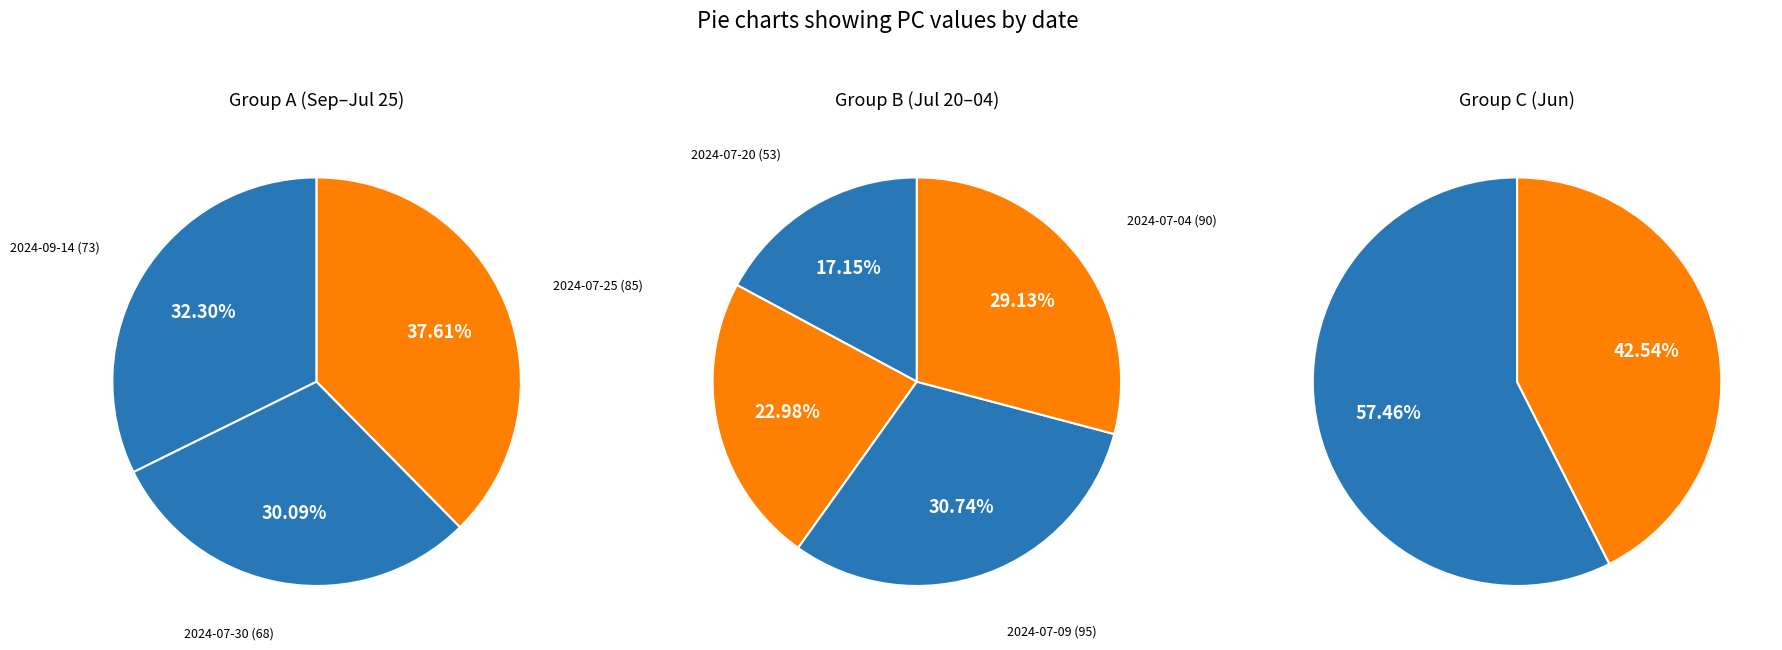

How many slices are in this pie chart?

9